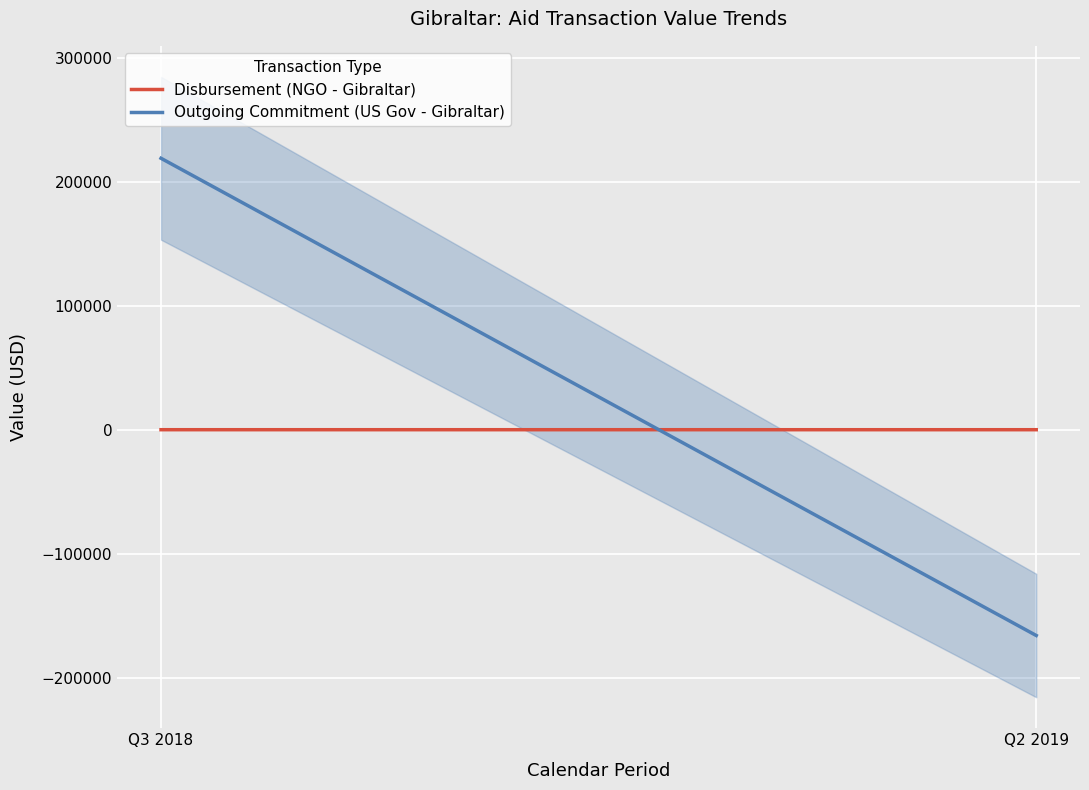

Which series changed the most between Q3 2018 and Q2 2019?

Outgoing Commitment (US Gov - Gibraltar)